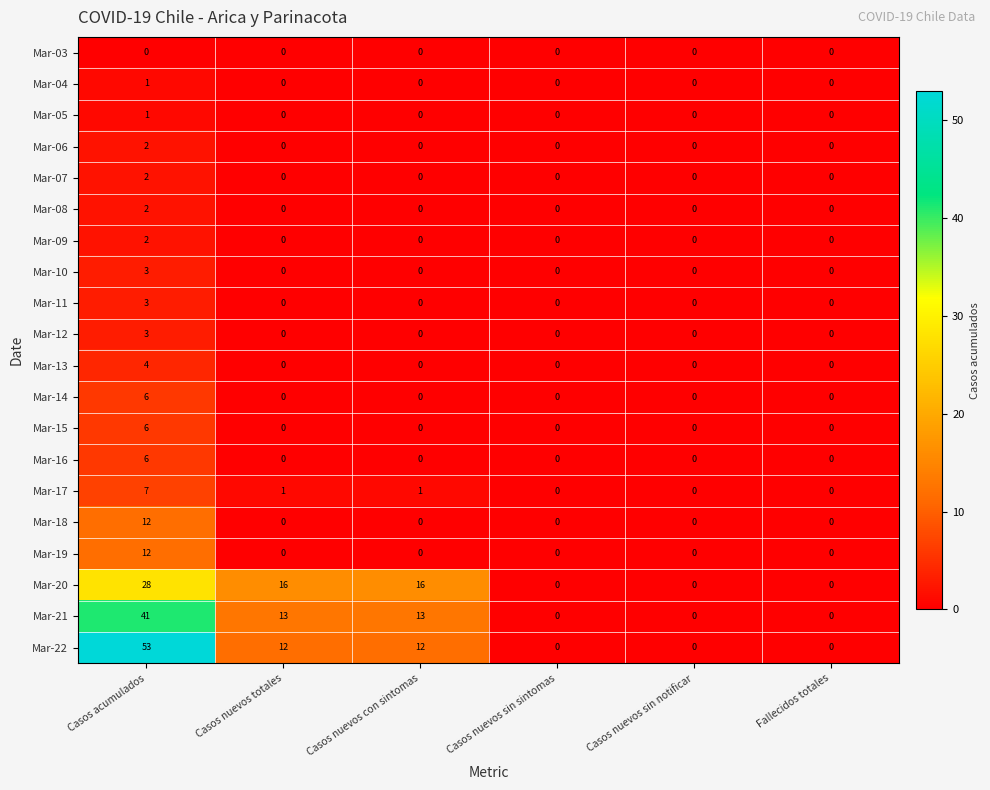

How many series are shown in this chart?

20